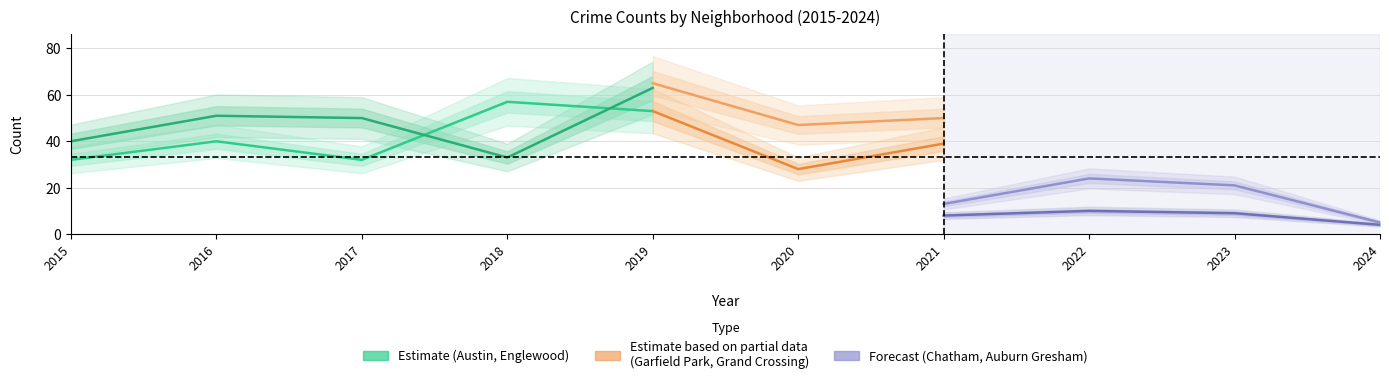

Is it true that Englewood equals 51 at 2016?

True